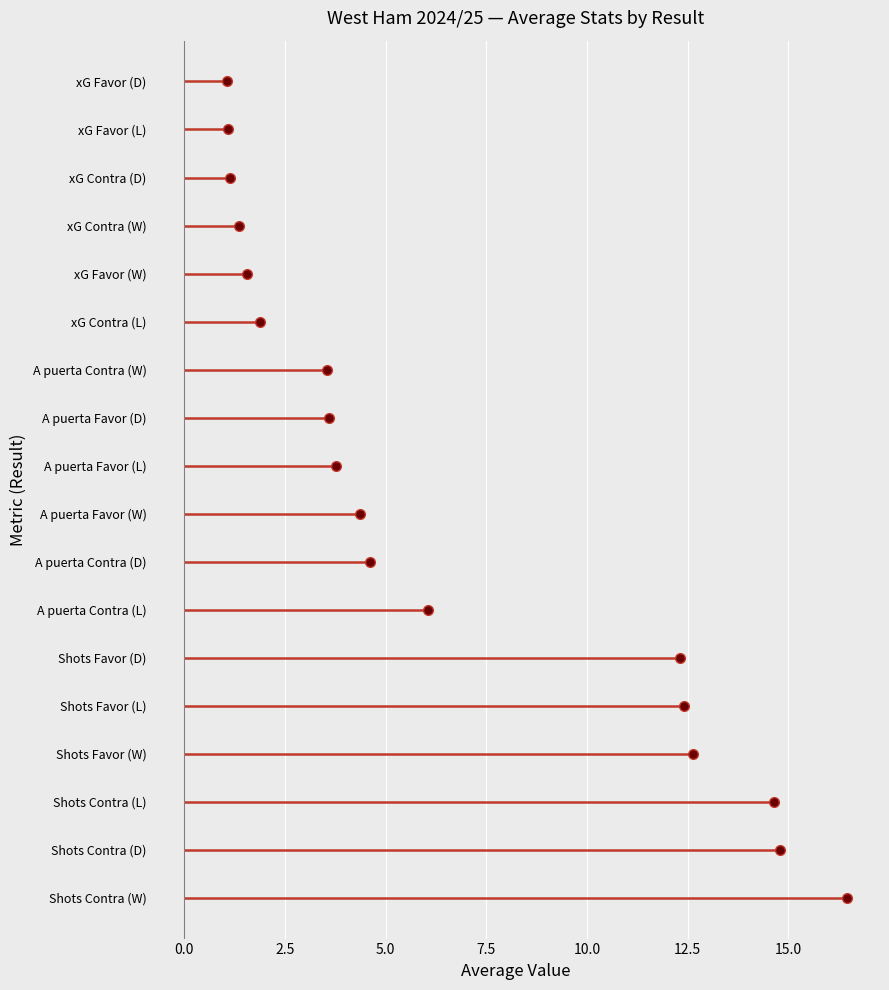

Is it true that xG Favor equals 2.3 at W?

False